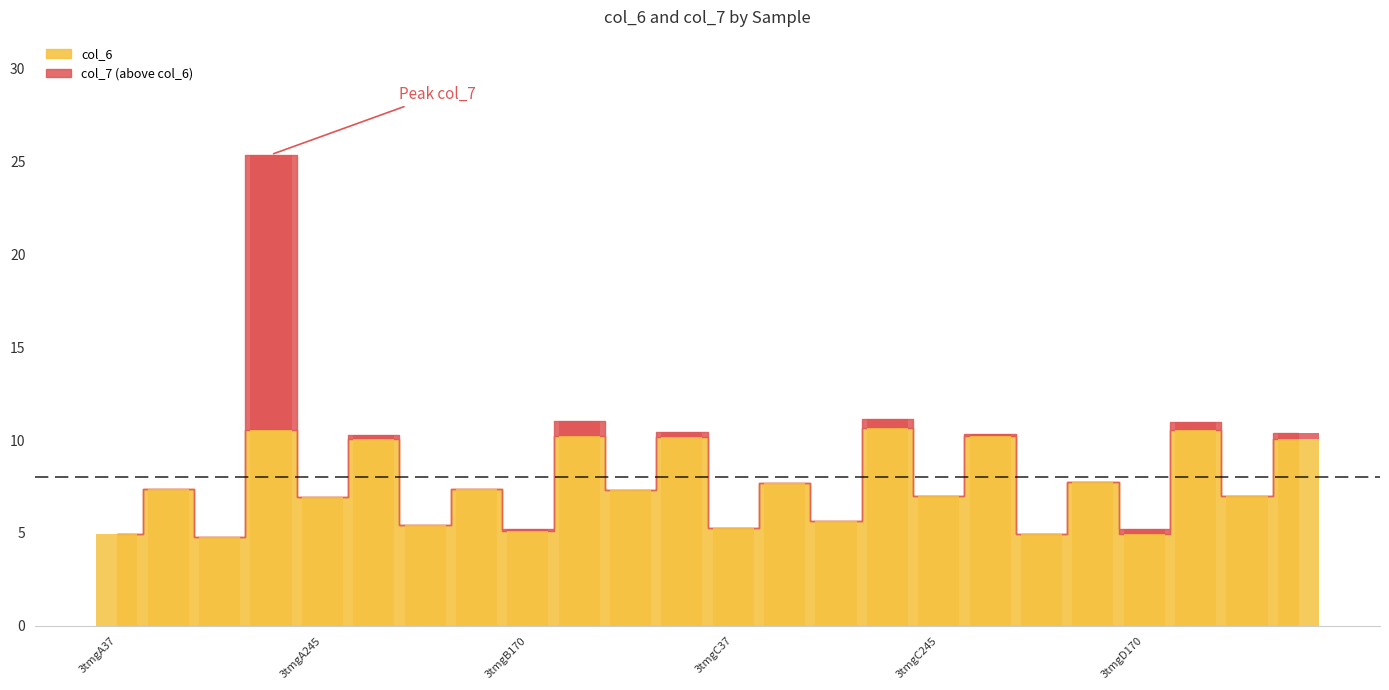

Where does the data first go above 7?

3tmgA144